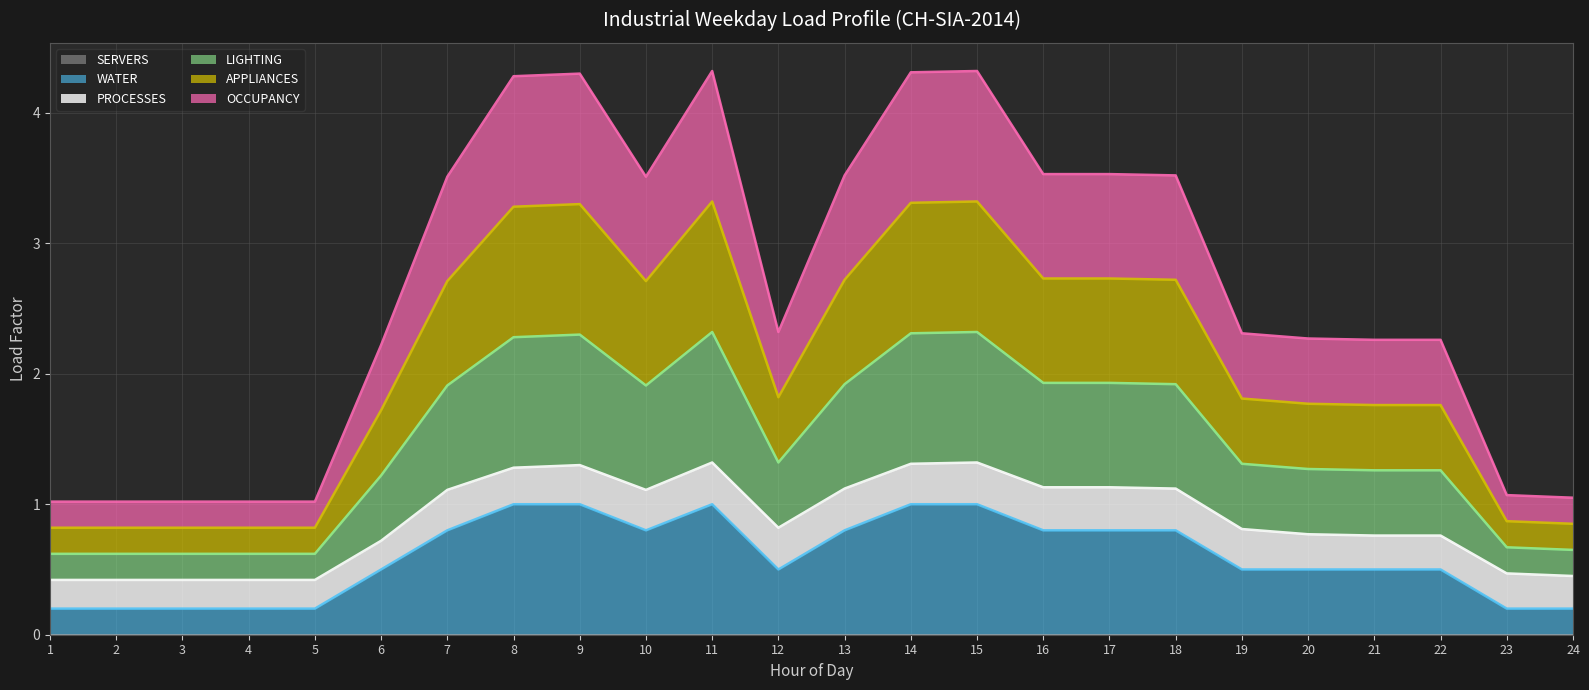

How many lines are shown in the chart?

6